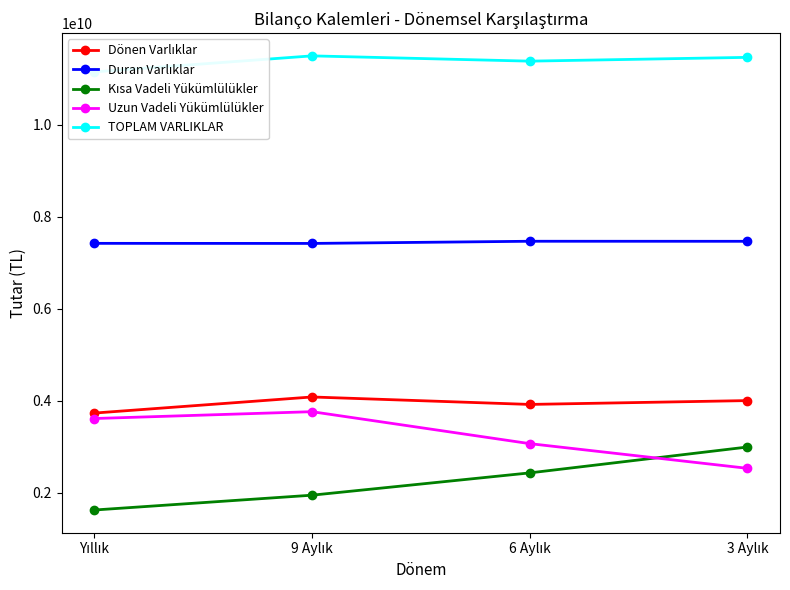

Where is the first local maximum for Dönen Varlıklar?

9 Aylık